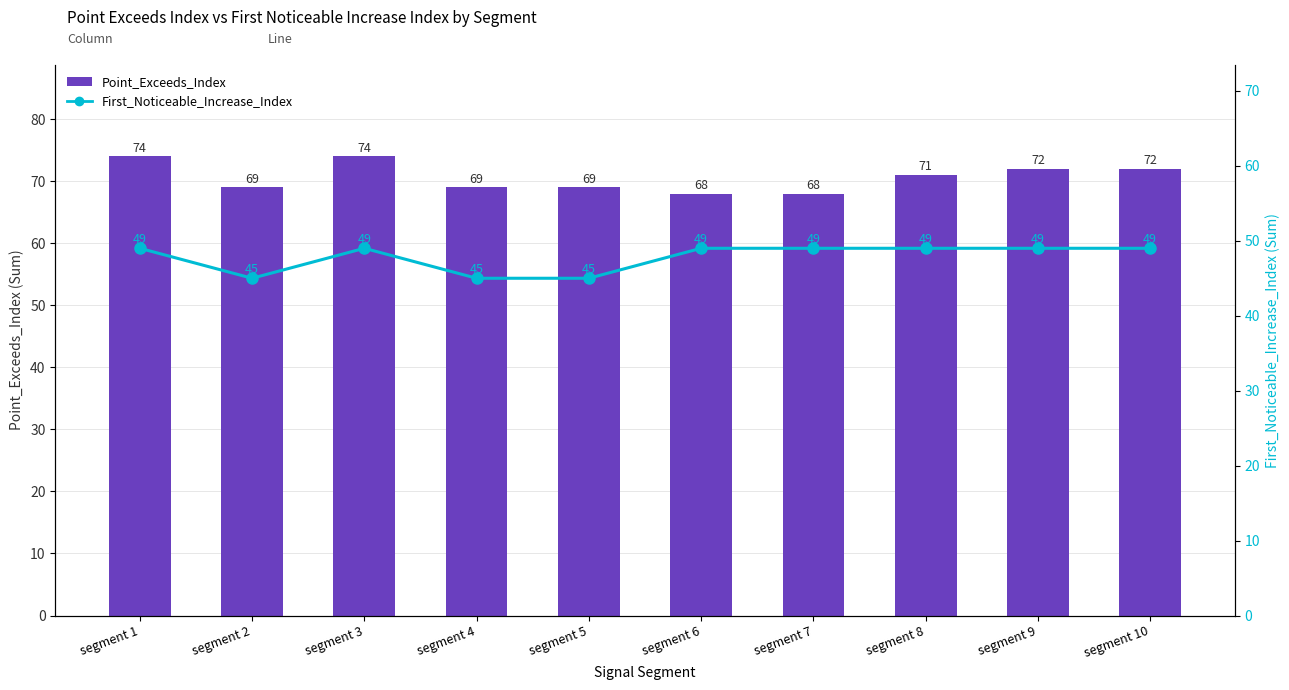

Reading left to right, list all the values displayed in this chart.

Point_Exceeds_Index: segment 1=74	segment 2=69	segment 3=74	segment 4=69	segment 5=69	segment 6=68	segment 7=68	segment 8=71	segment 9=72	segment 10=72
First_Noticeable_Increase_Index: segment 1=49	segment 2=45	segment 3=49	segment 4=45	segment 5=45	segment 6=49	segment 7=49	segment 8=49	segment 9=49	segment 10=49